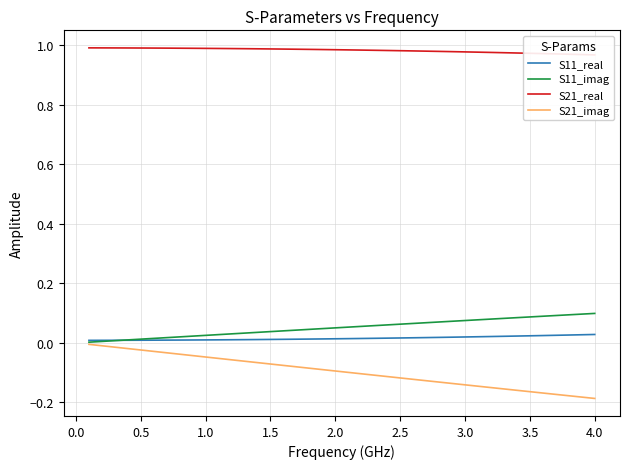

The S11_real series shows 0.0 at 0.5. True or false?

True